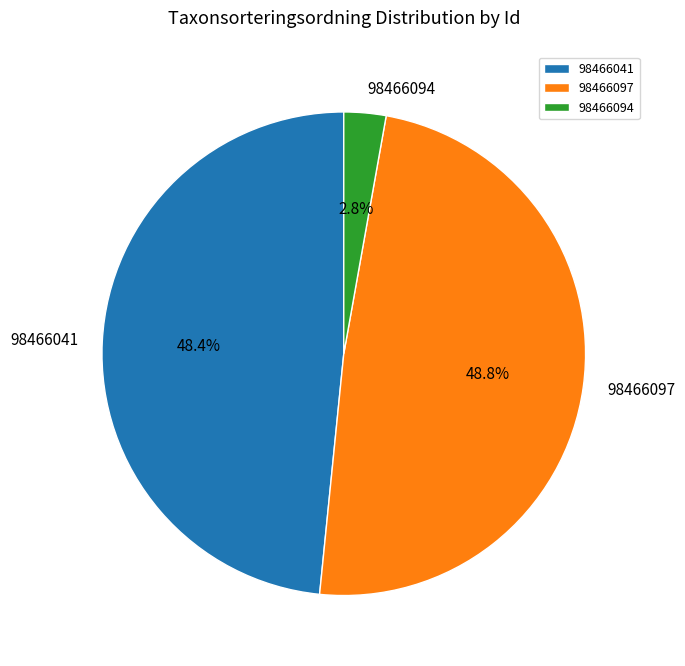

The 98466097 slice represents 39% of the pie. True or false?

False